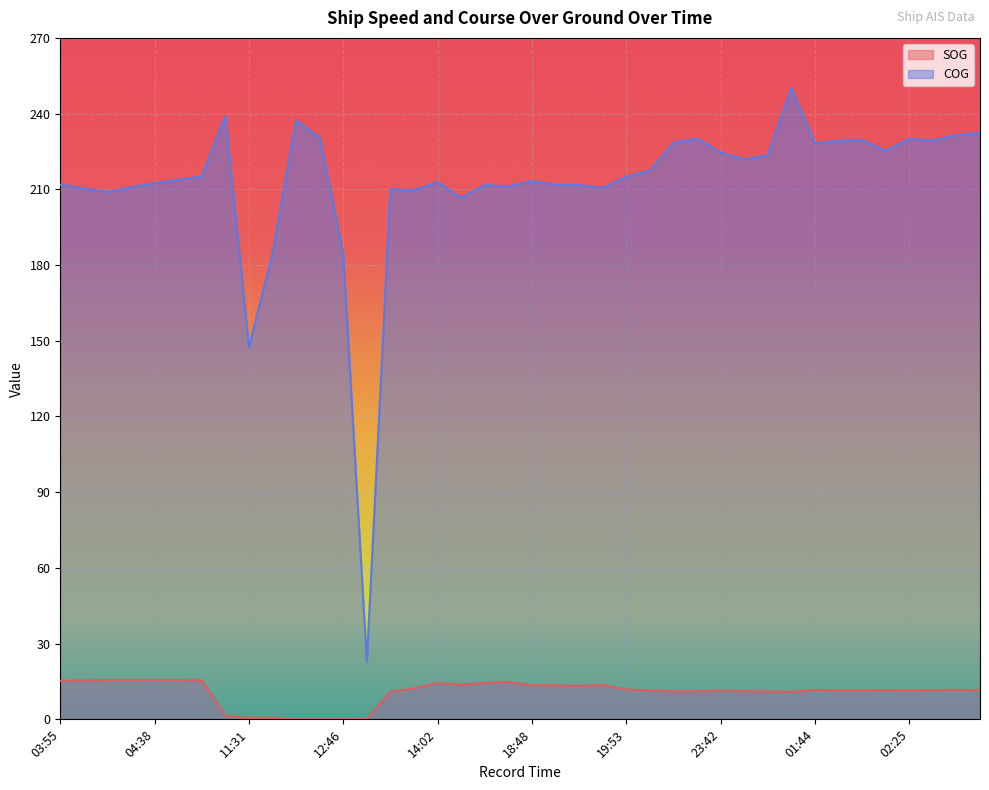

True or false: COG and SOG cross at least once.

False